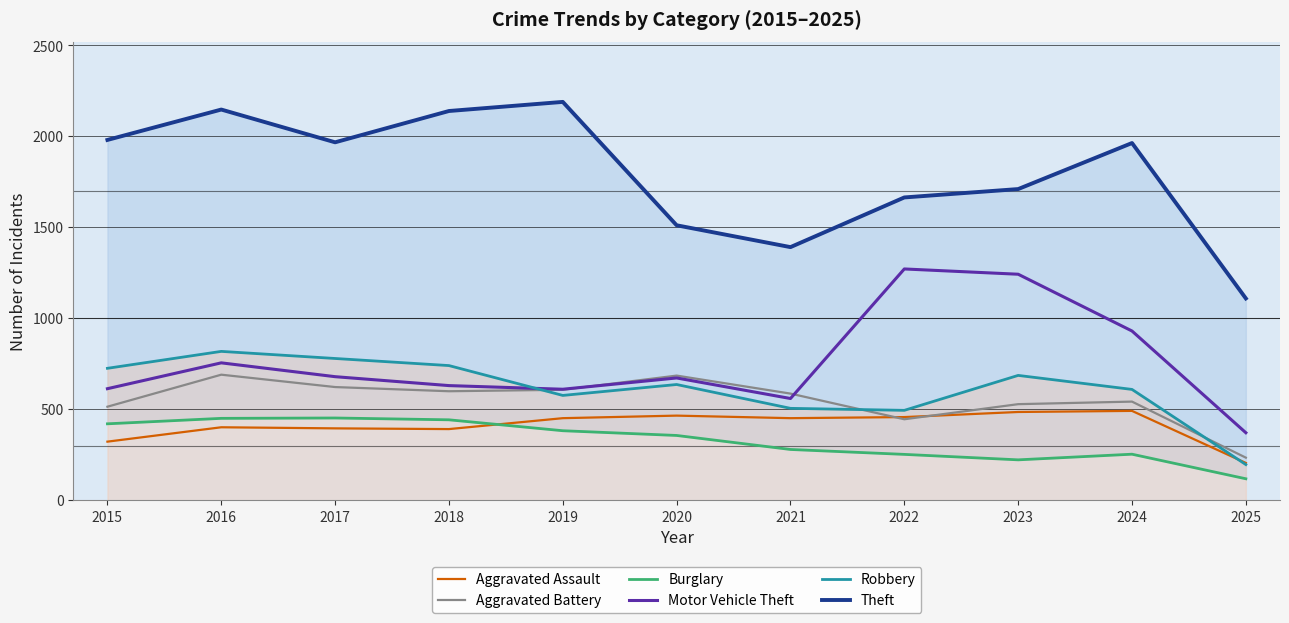

What is the total value across all series at 2016?

5267